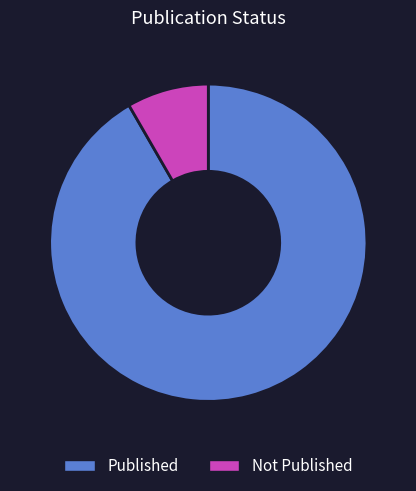

Combined, do Not Published and Published account for over 50%?

Yes